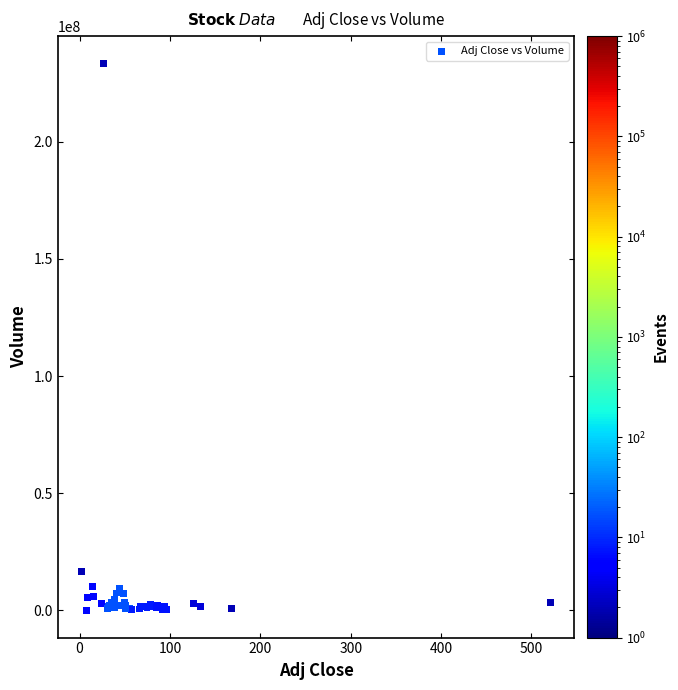

What Y value in the scatter plot is closest to 116726800?

16458500